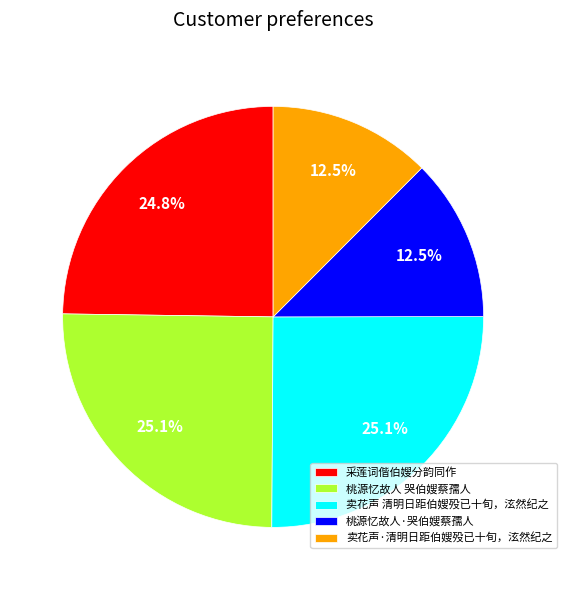

Do 桃源忆故人 哭伯嫂蔡孺人 and 卖花声 清明日距伯嫂殁已十旬，泫然纪之 together represent more than half of the pie?

Yes